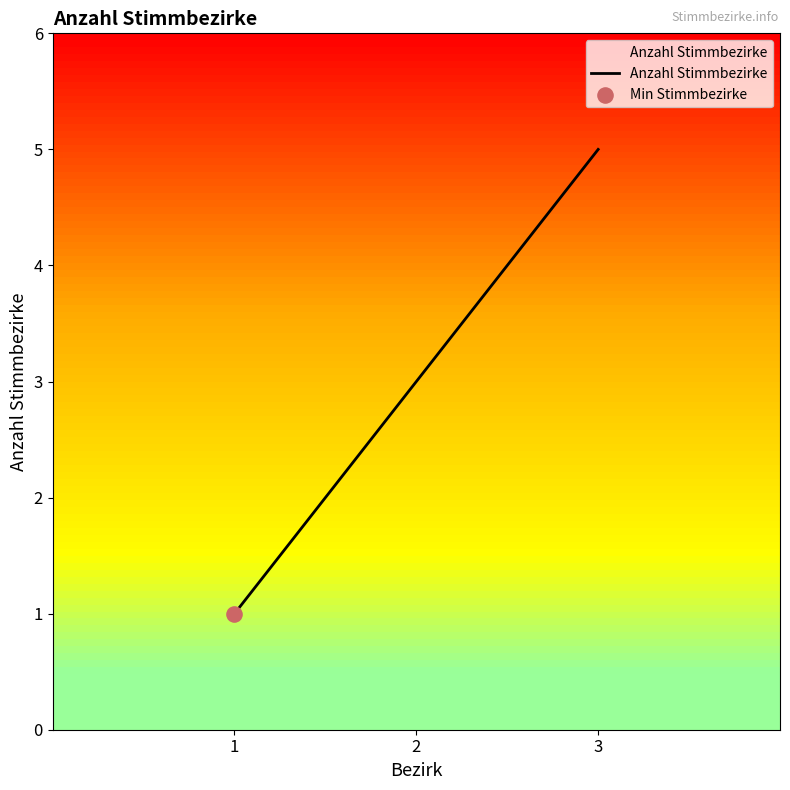

What is the change in value from 2 to 3?

+2